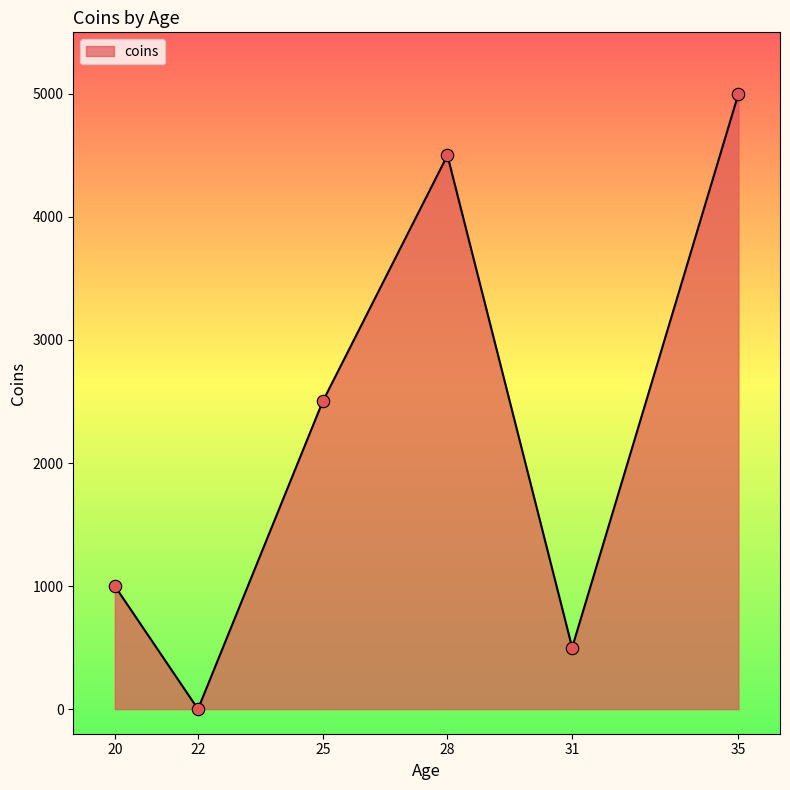

Approximately how many times larger is the value at 20 compared to 25?

0.4